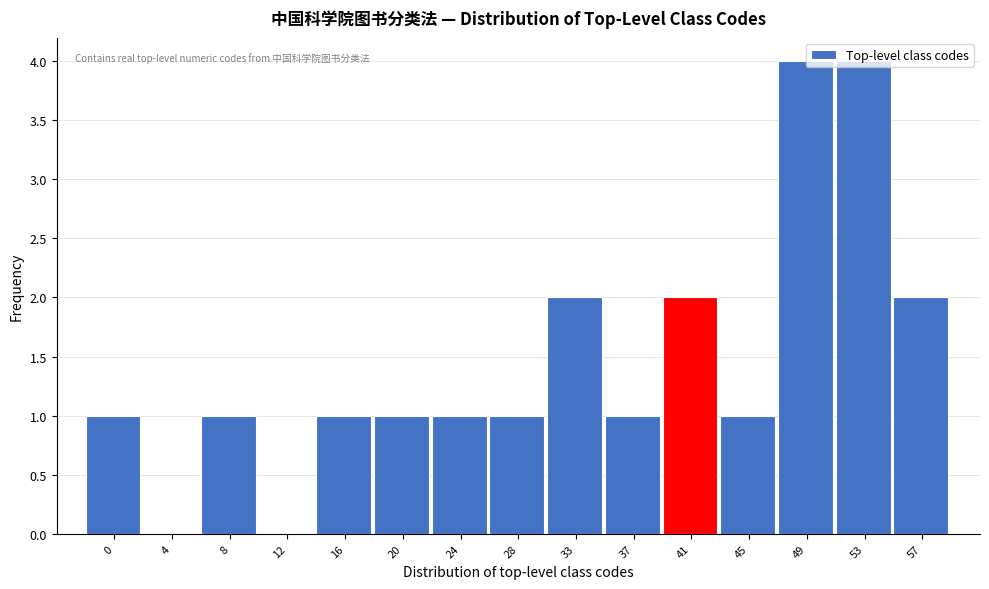

Between 49 and 33, which is larger?

49